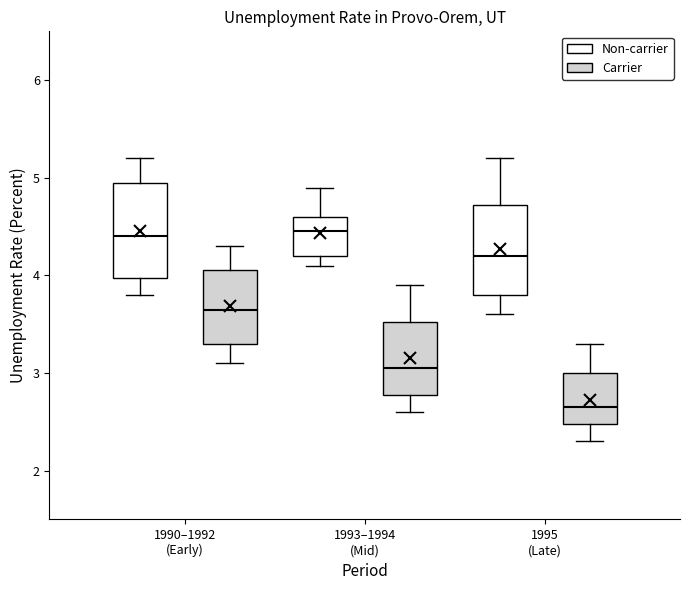

Reading left to right, transcribe this box plot: for each box, give where its median line is, the range the box spans, and where its two whiskers end, as read against the y-axis. The values are not printed on the chart, so give them approximately, as read against the axis.

1990–1992 (Early) (Non-carrier): median 4.4, box 4.0 to 5.0, whiskers 3.8 to 5.2
1990–1992 (Early) (Carrier): median 3.7, box 3.3 to 4.1, whiskers 3.1 to 4.3
1993–1994 (Mid) (Non-carrier): median 4.5, box 4.2 to 4.6, whiskers 4.1 to 4.9
1993–1994 (Mid) (Carrier): median 3.1, box 2.8 to 3.5, whiskers 2.6 to 3.9
1995 (Late) (Non-carrier): median 4.2, box 3.8 to 4.7, whiskers 3.6 to 5.2
1995 (Late) (Carrier): median 2.7, box 2.5 to 3.0, whiskers 2.3 to 3.3